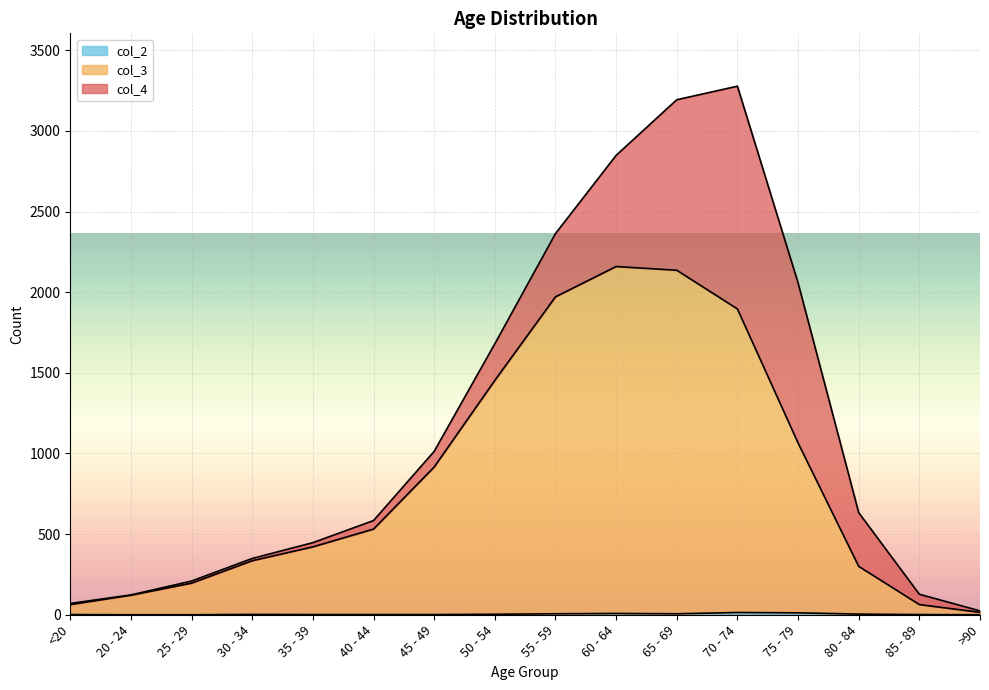

True or false: col_2 and col_3 cross at least once.

False